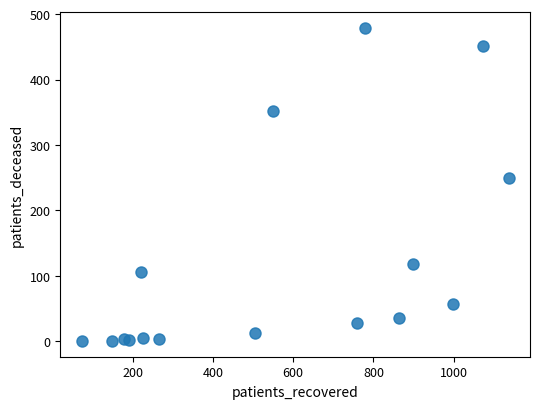

What is the range of Y values (max minus min)?

479